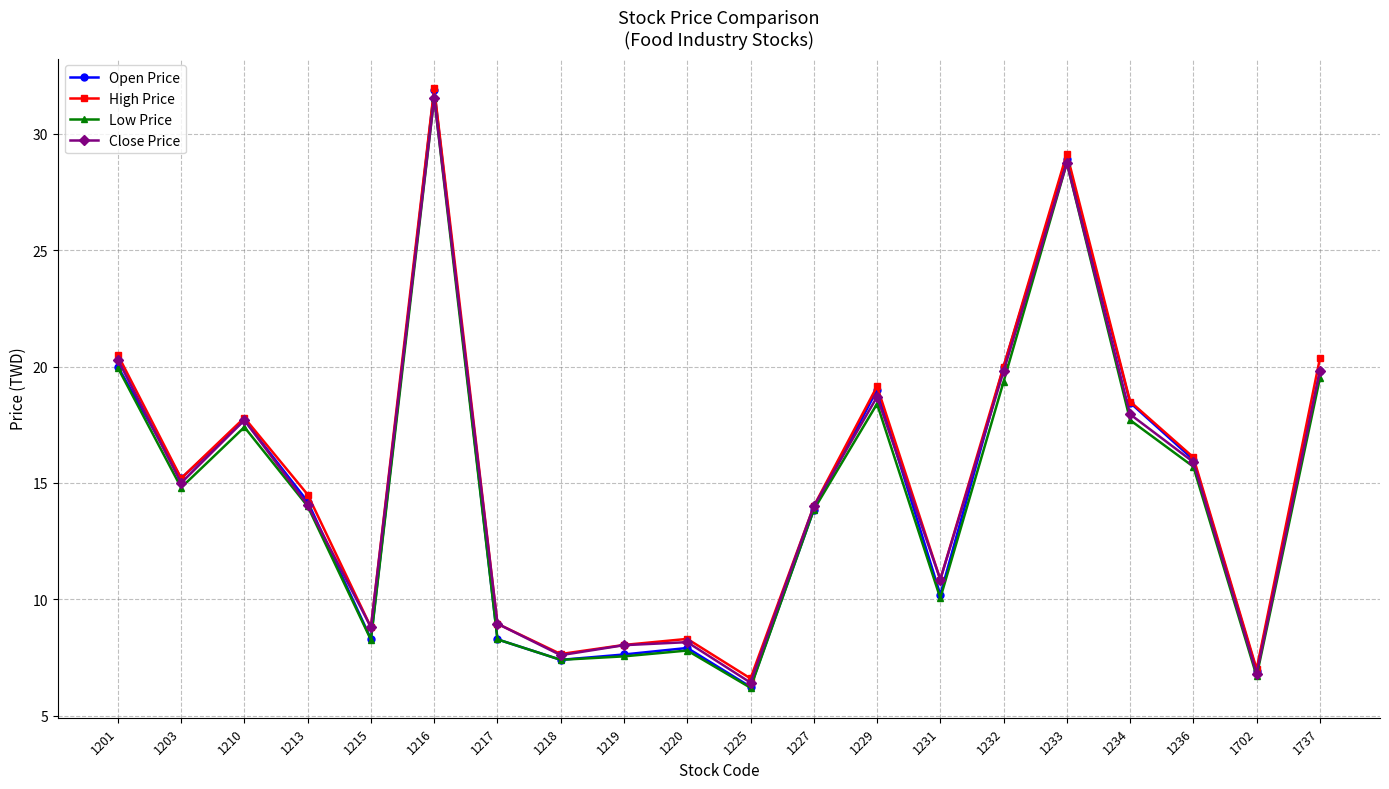

What is the smallest value displayed?

6.2